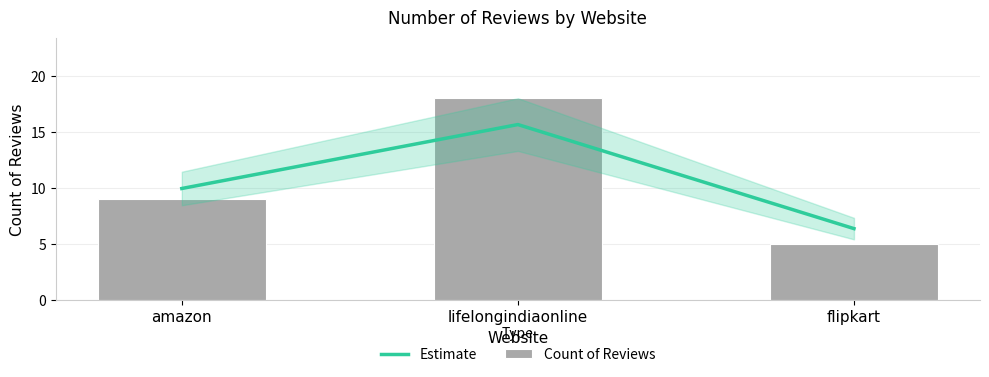

What is the maximum value shown in the chart?

18.0